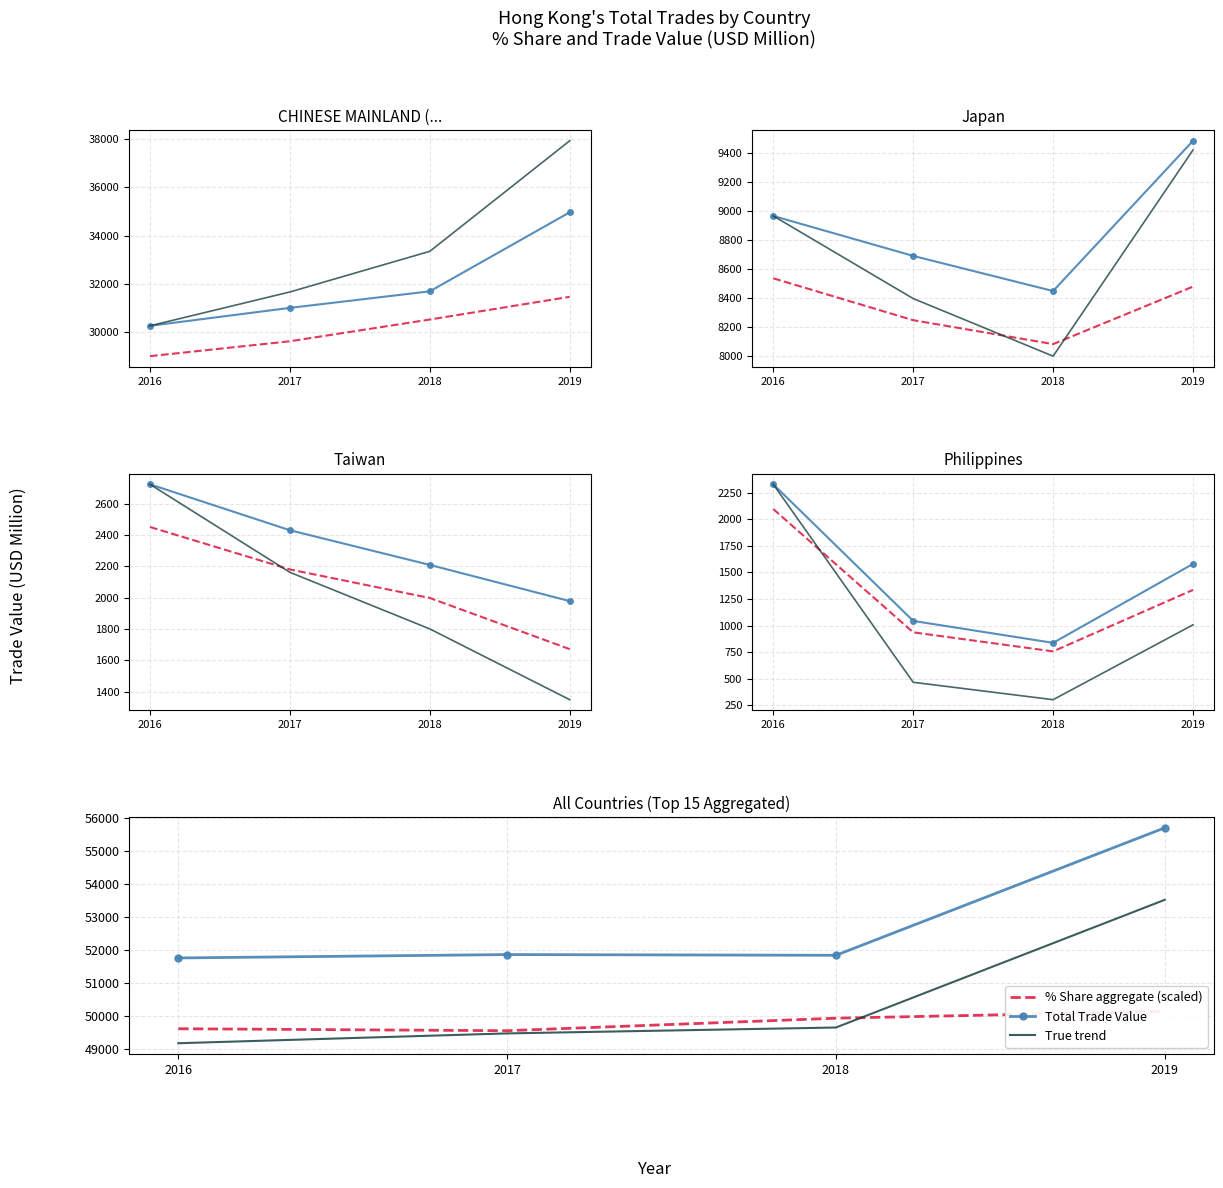

What is the difference between the Total Trade Value values at 2018 and 2019?

3867.6